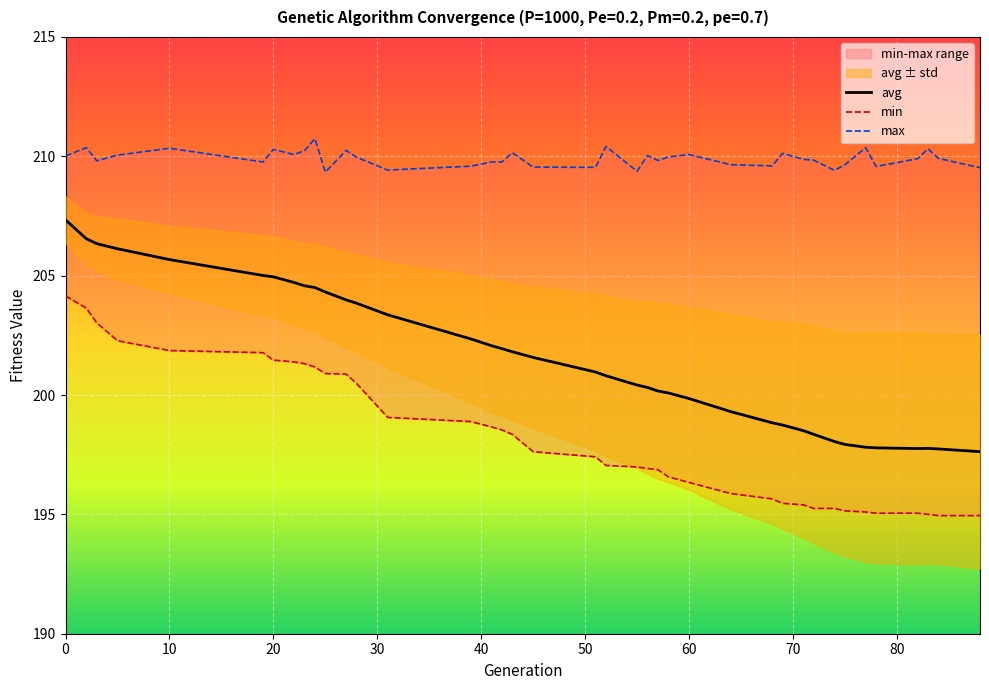

List the series in order of their overall mean, highest first.

max, avg, min